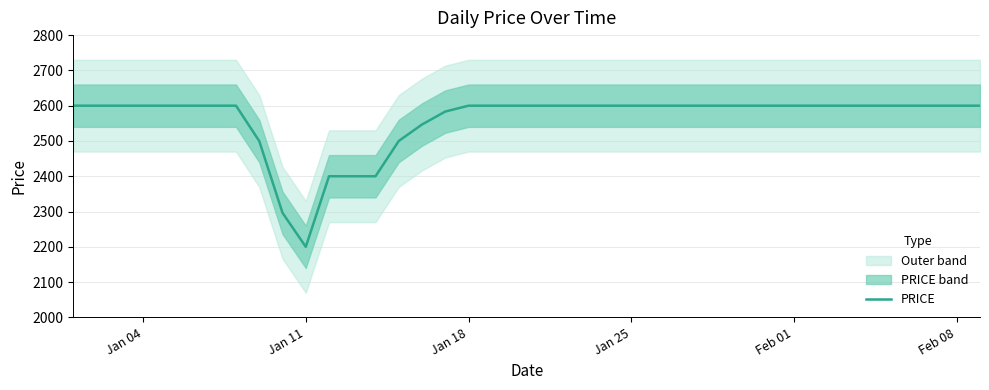

True or false: there are more than 2 points higher than both neighbors.

False